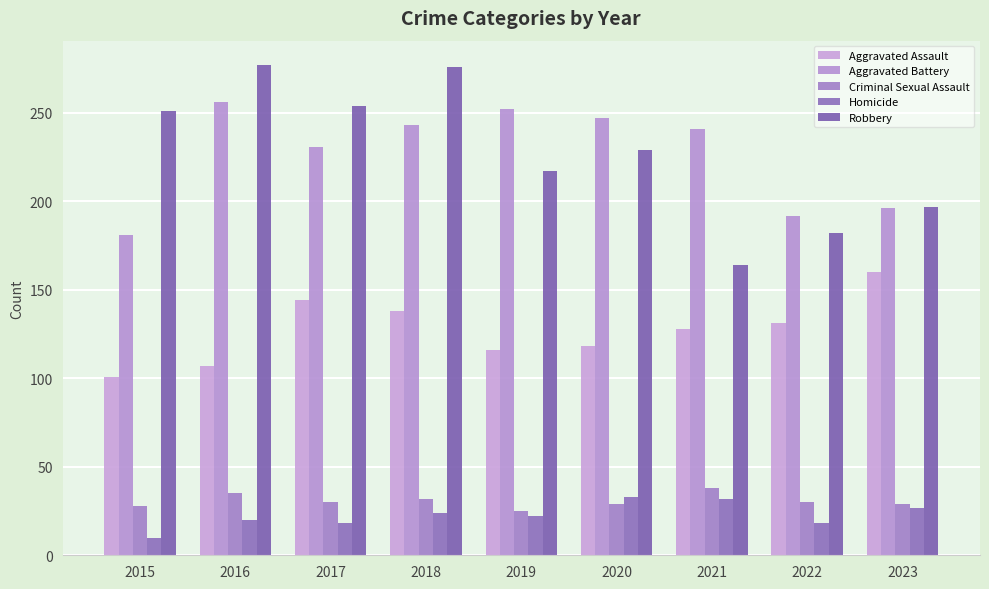

What is the difference between the highest and lowest values at 2023?

170